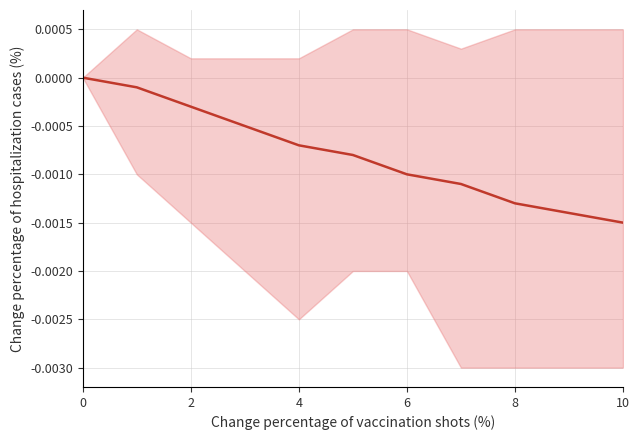

Does the chart have visible grid lines?

Yes